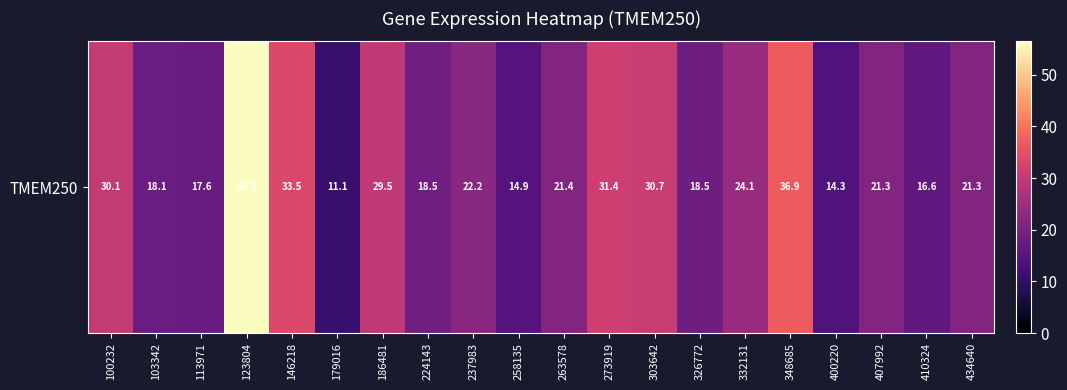

What is the sum of all values?

488.5